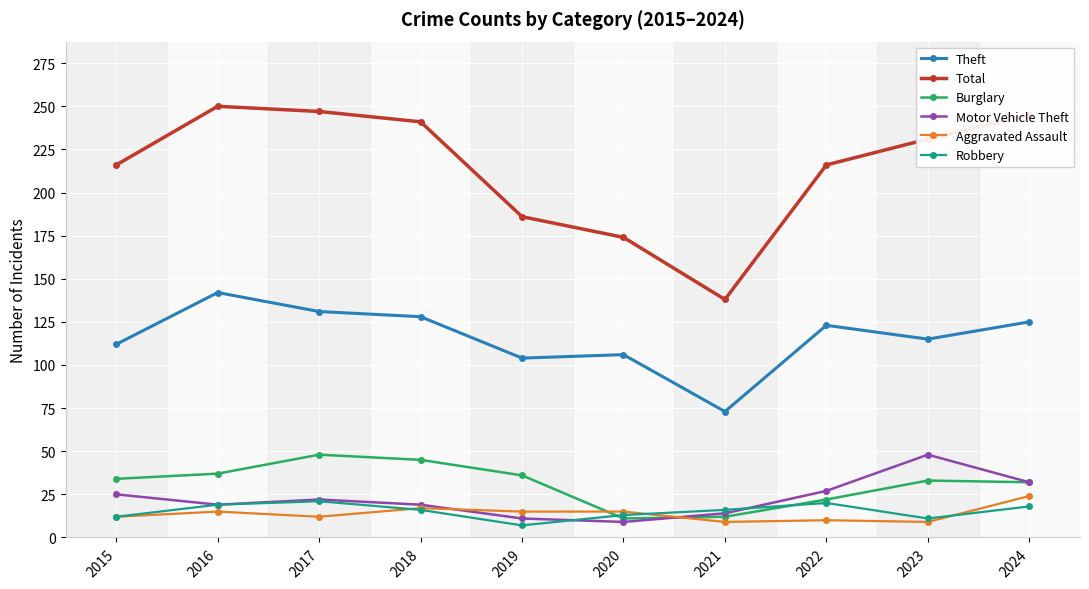

True or false: Robbery has more than 2 interior local peaks.

False